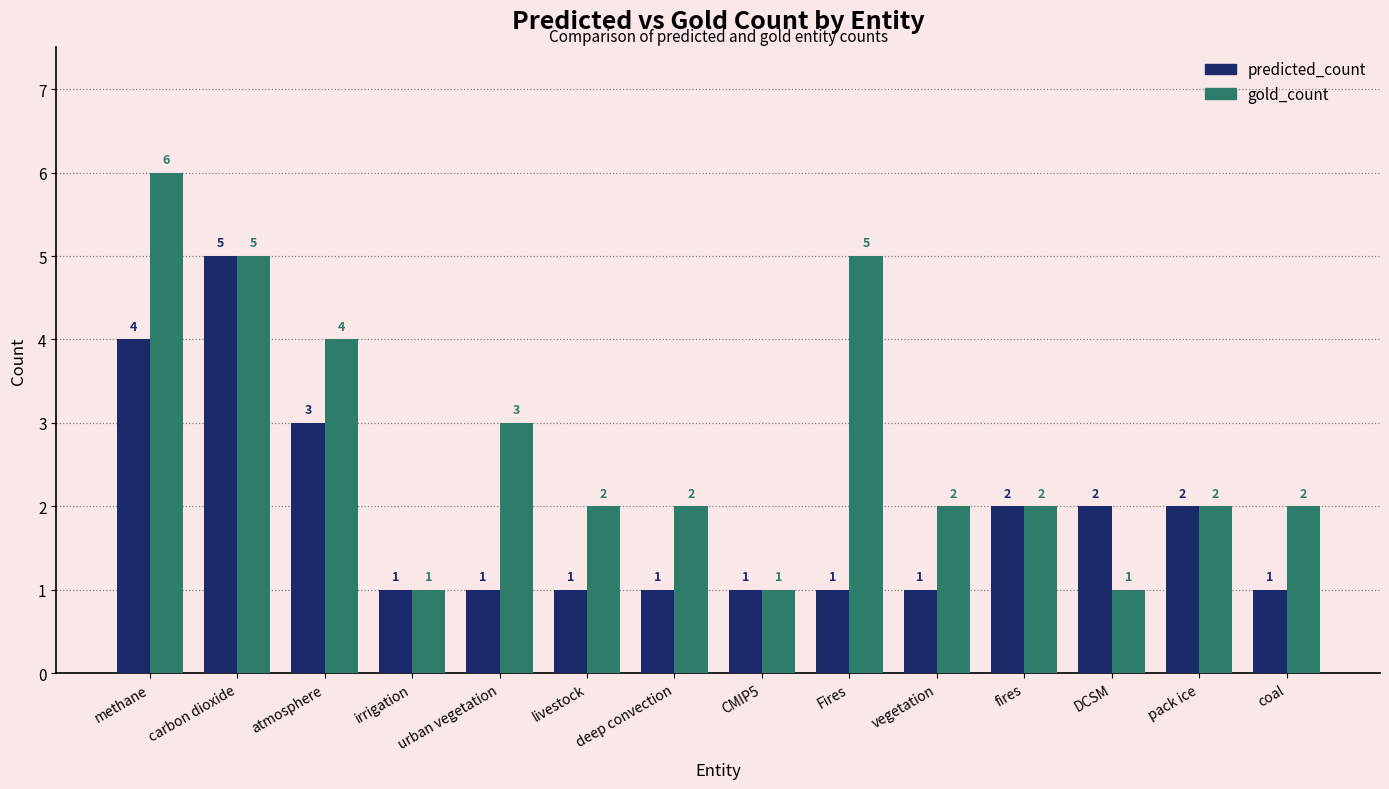

At which category does the chart reach its peak across all series?

methane